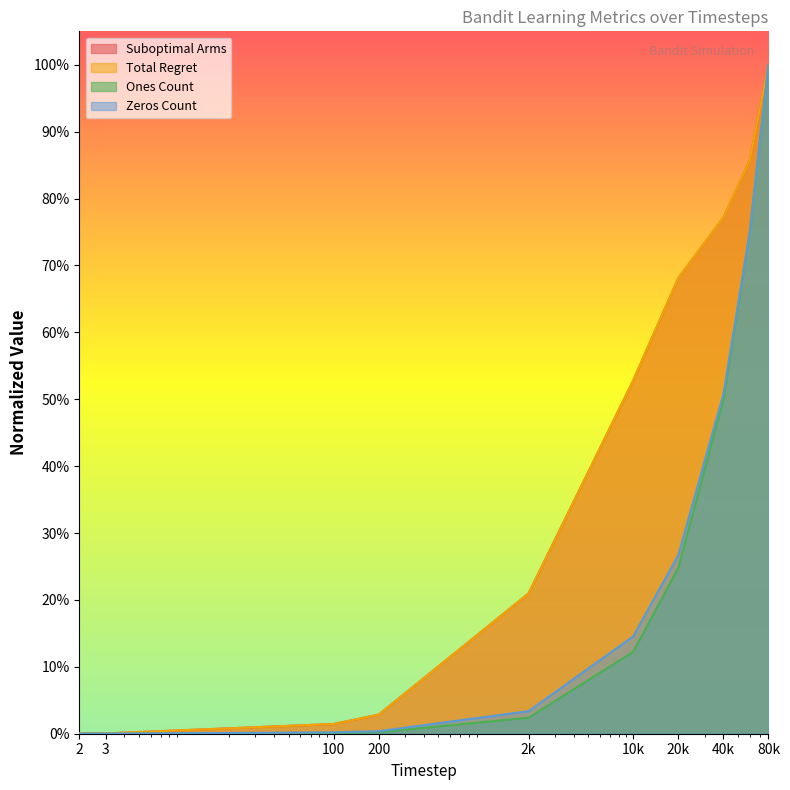

How many series are shown in this chart?

4